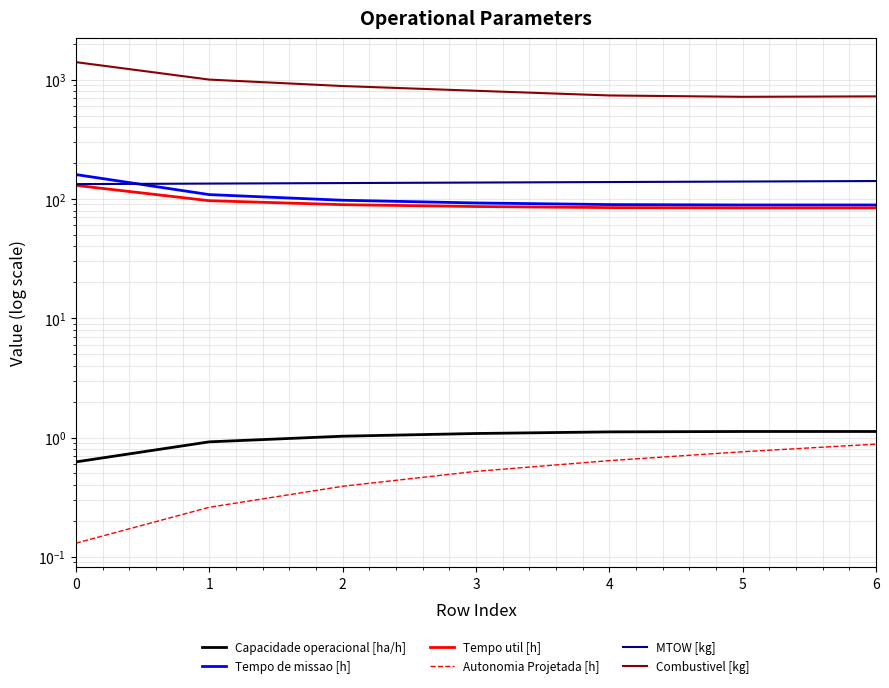

How many distinct data groups are displayed?

6